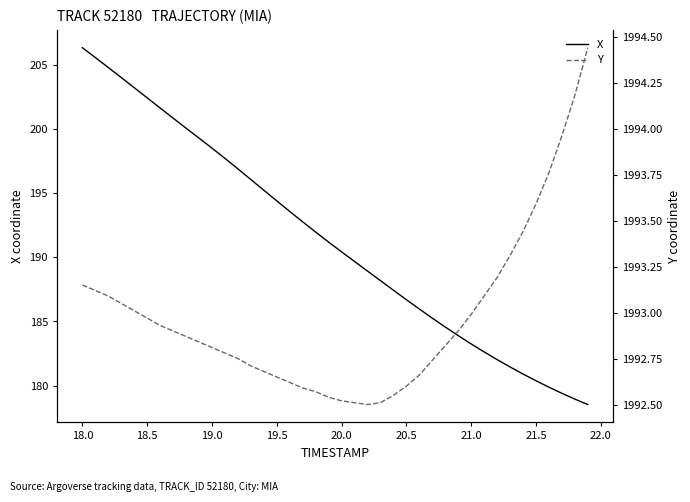

What is the highest value of the X series?

206.4